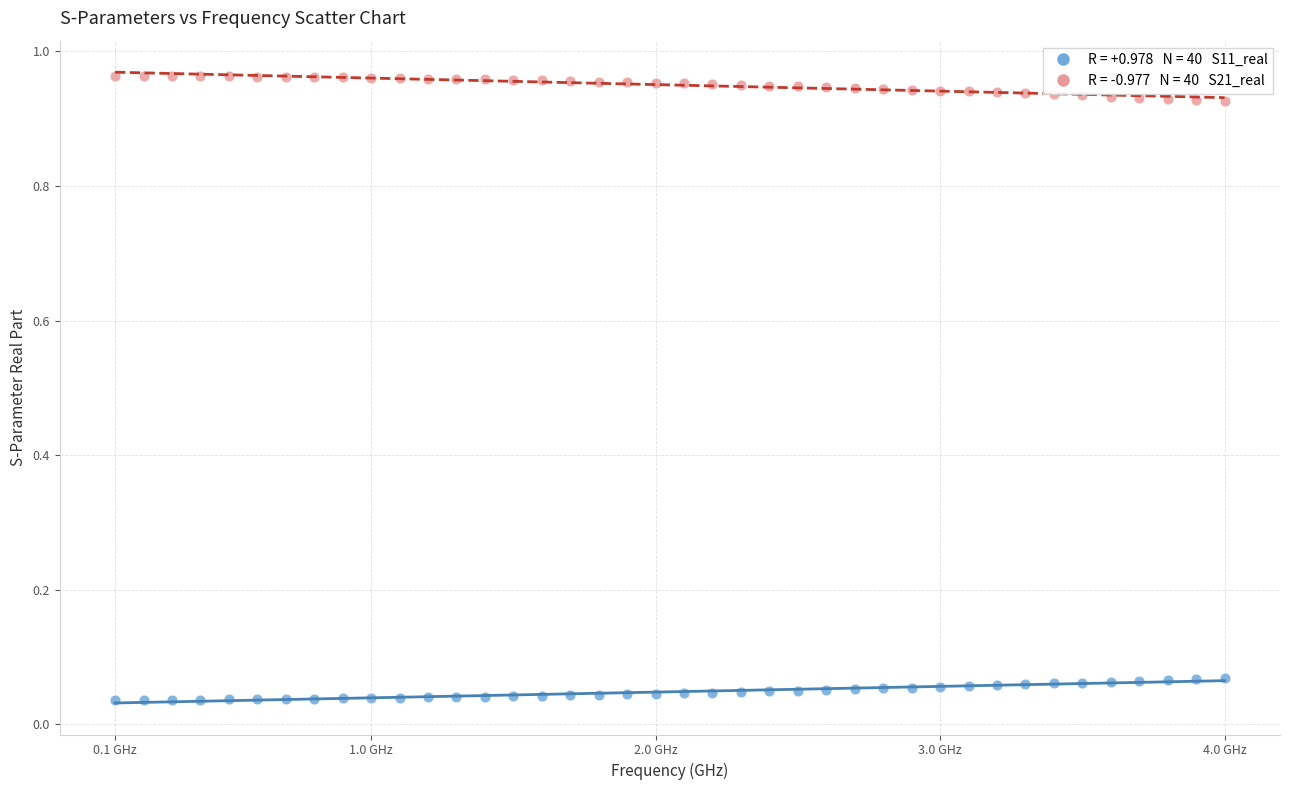

Across all data points, what is the range of X values (max minus min)?

3.9